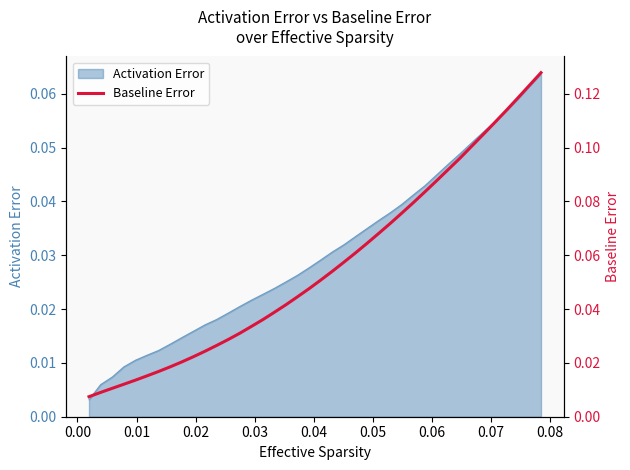

True or false: the data has more than 2 interior local peaks.

False